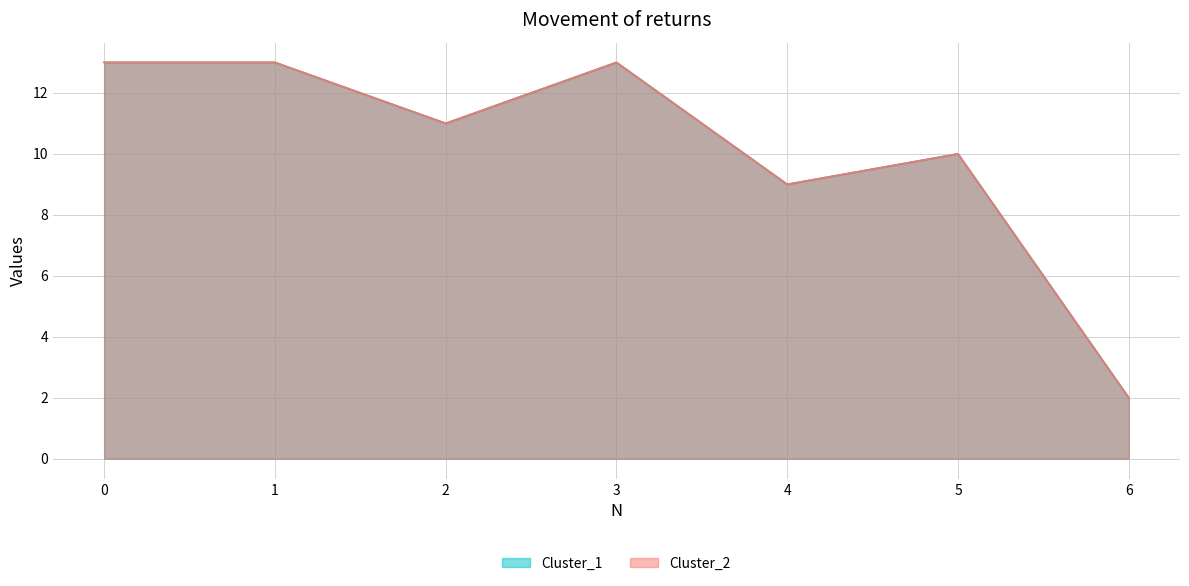

What is the value of the Cluster_2 point at the 5th from the left?

9